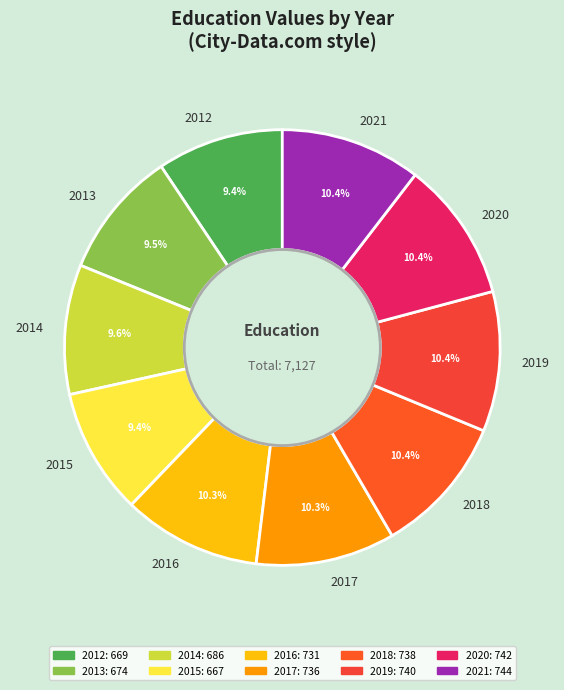

Which has a higher value, 2014 or 2018?

2018